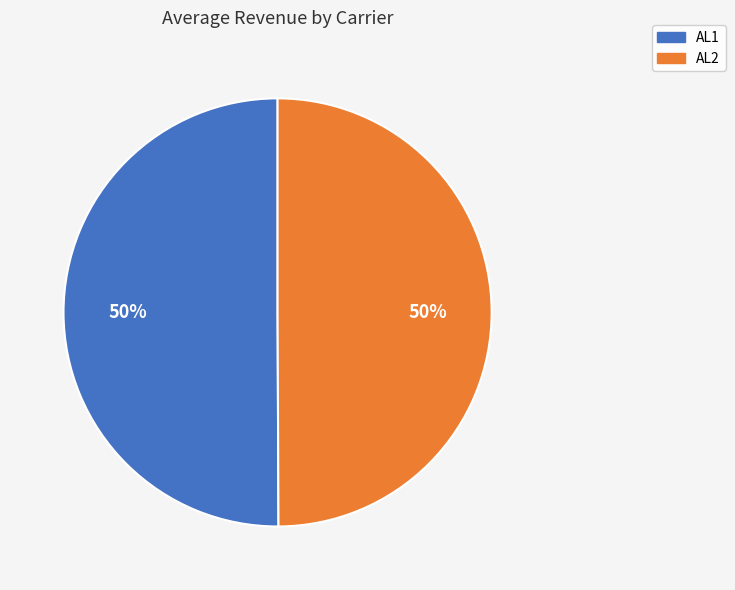

True or false: AL2 accounts for 50% of the total.

True